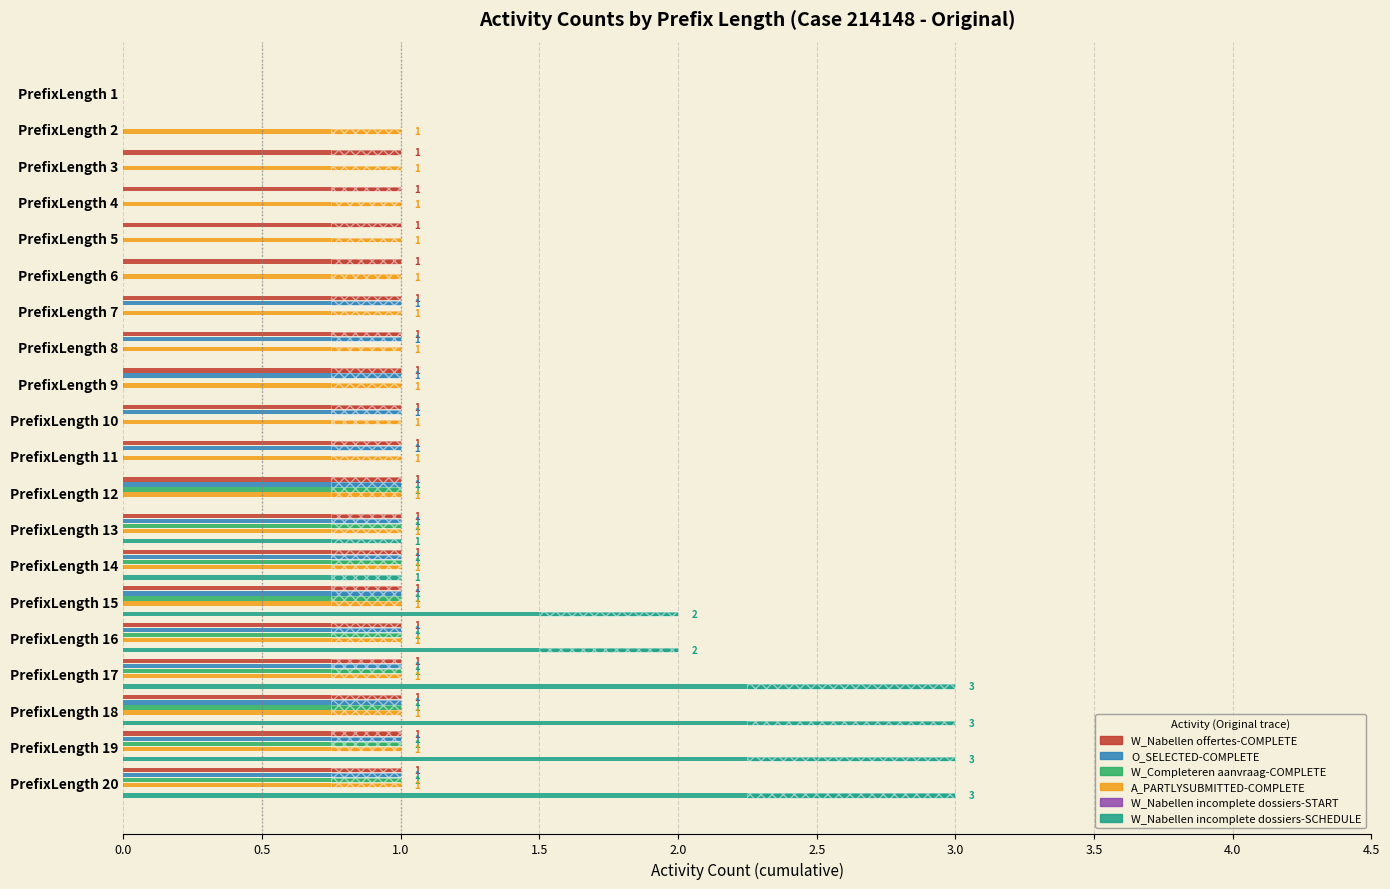

What is the maximum value for W_Completeren aanvraag-COMPLETE?

1.0